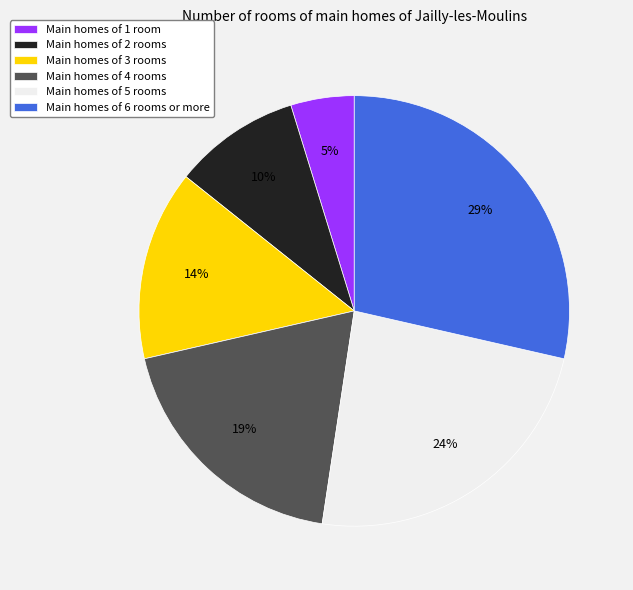

Is there a majority slice in this chart?

No